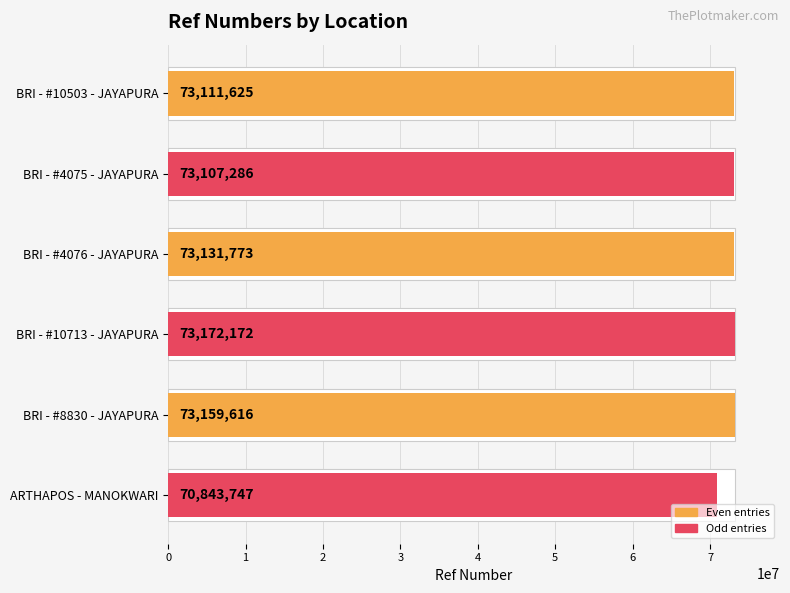

The chart shows a value of 73107286 at BRI - #4075 - JAYAPURA. True or false?

True